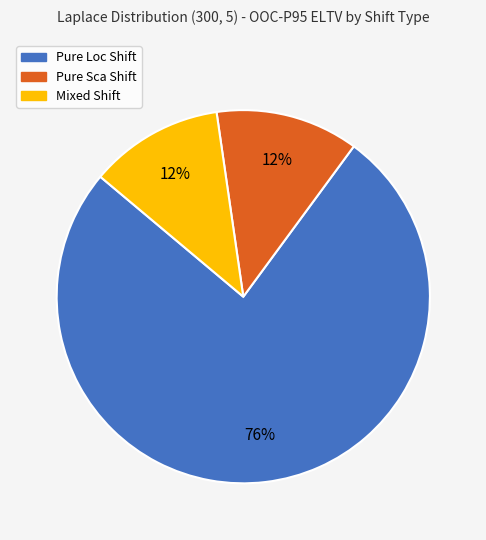

Count the number of slices in the pie.

3